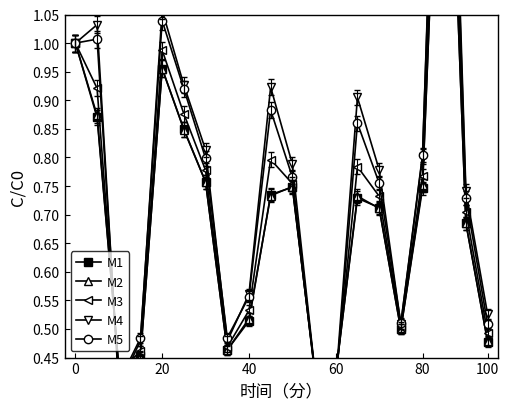

Is this an area chart (filled region under the line)?

No